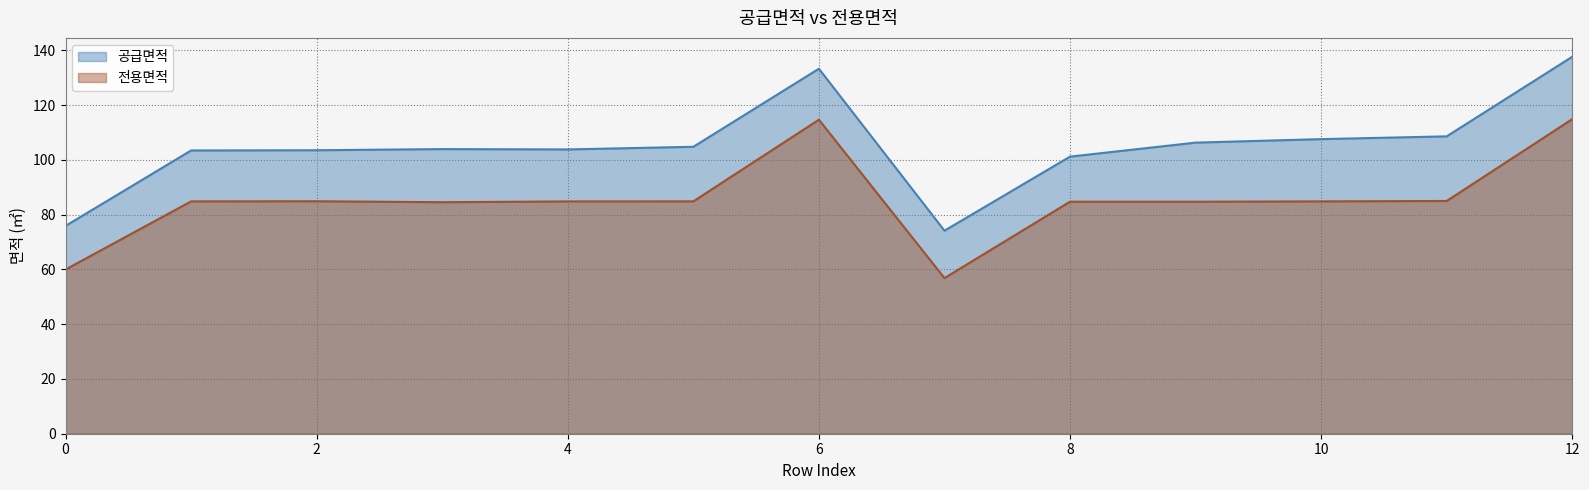

How many interior local peaks does the 전용면적 series have?

3